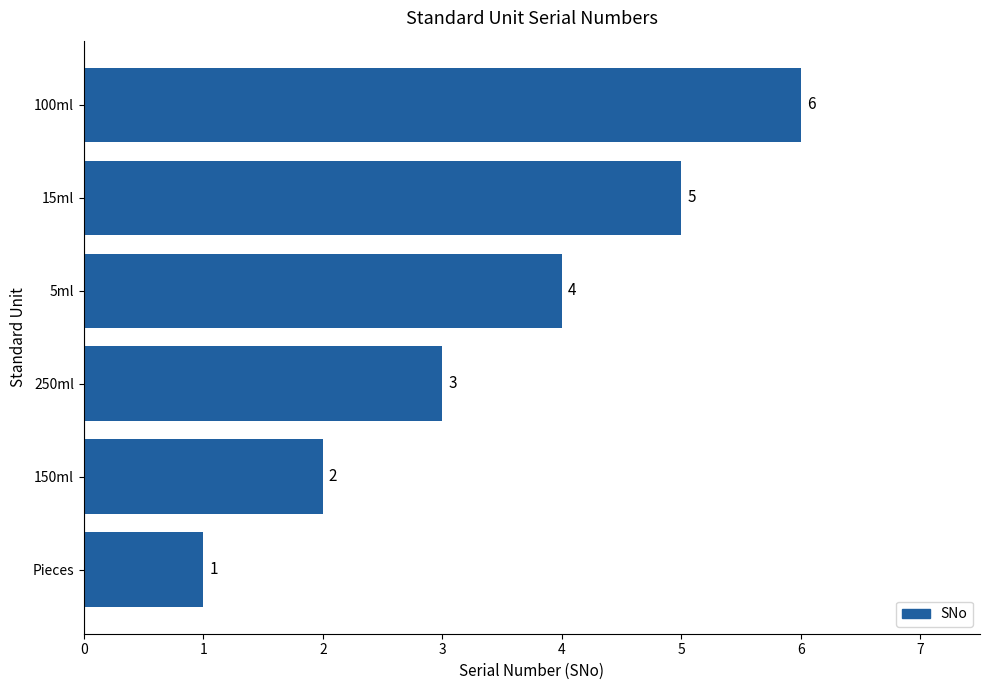

List the labels in order of value, smallest first.

Pieces, 150ml, 250ml, 5ml, 15ml, 100ml